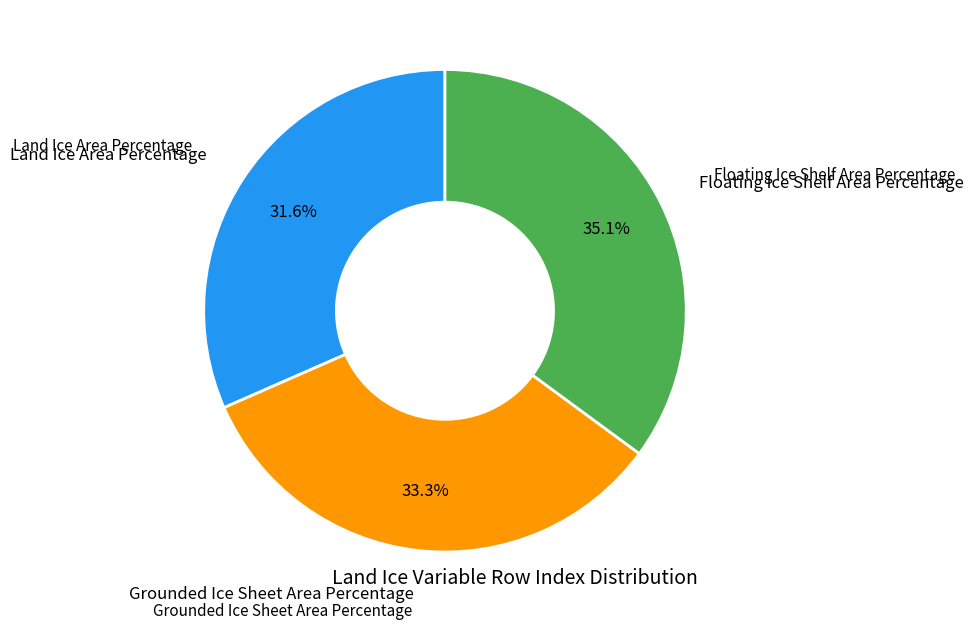

Does any single category account for the majority?

No